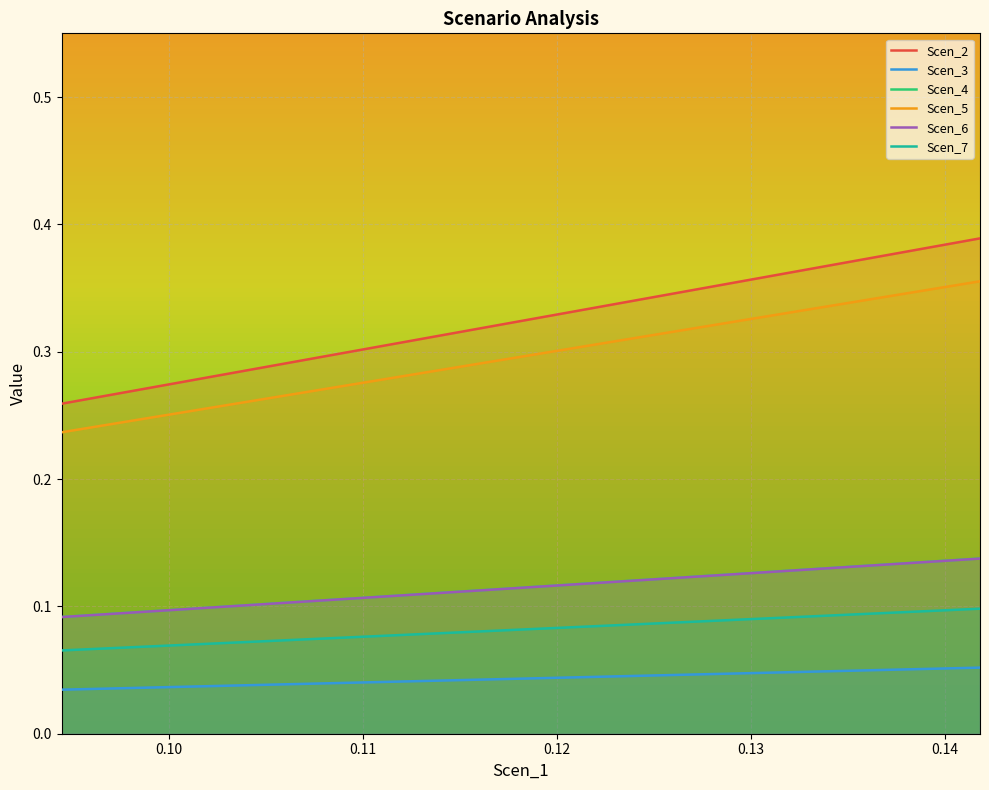

How many lines are shown in the chart?

6